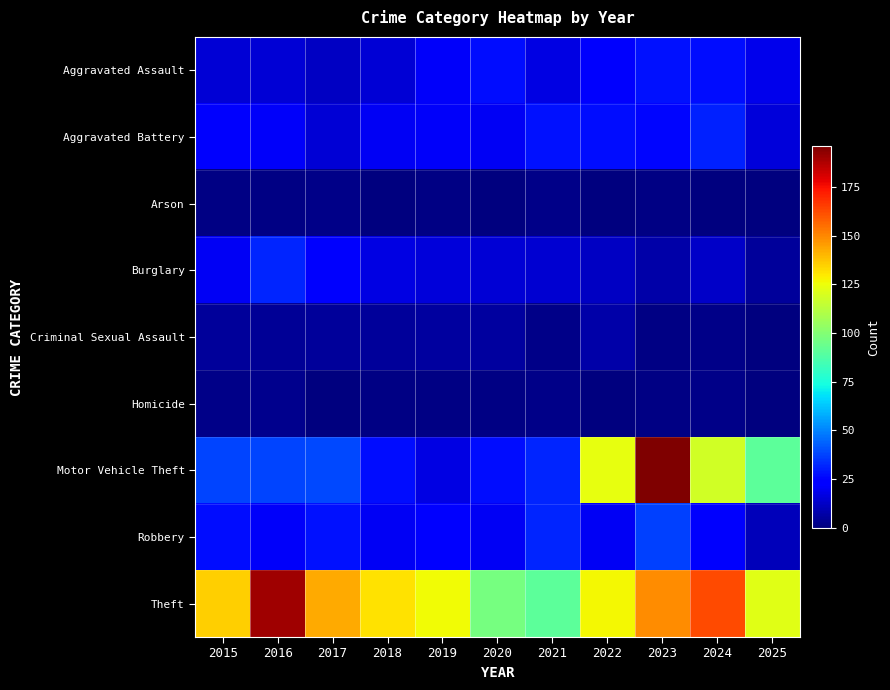

Which category has the lowest value across all series?

2018